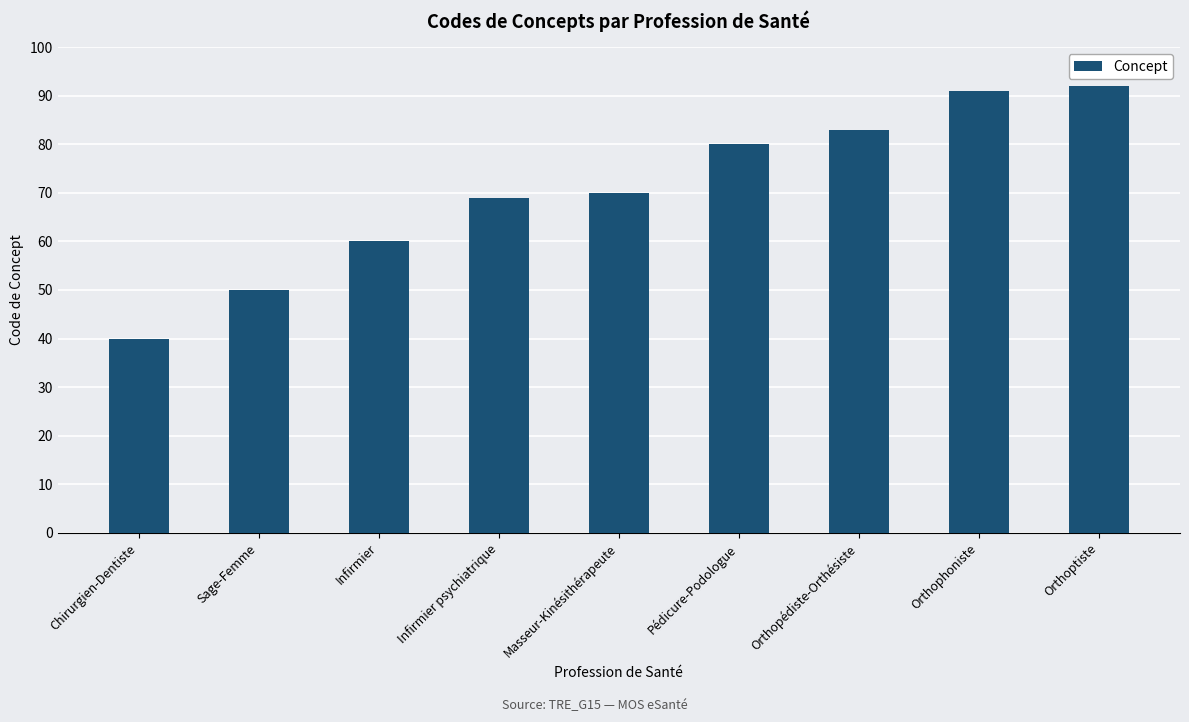

True or false: the data shows 91 at Orthophoniste.

True